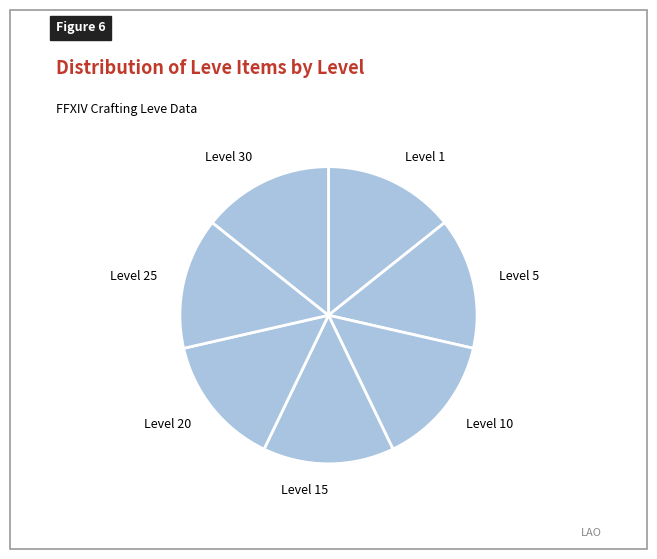

Is it true that Level 1 is 14% of the pie?

True